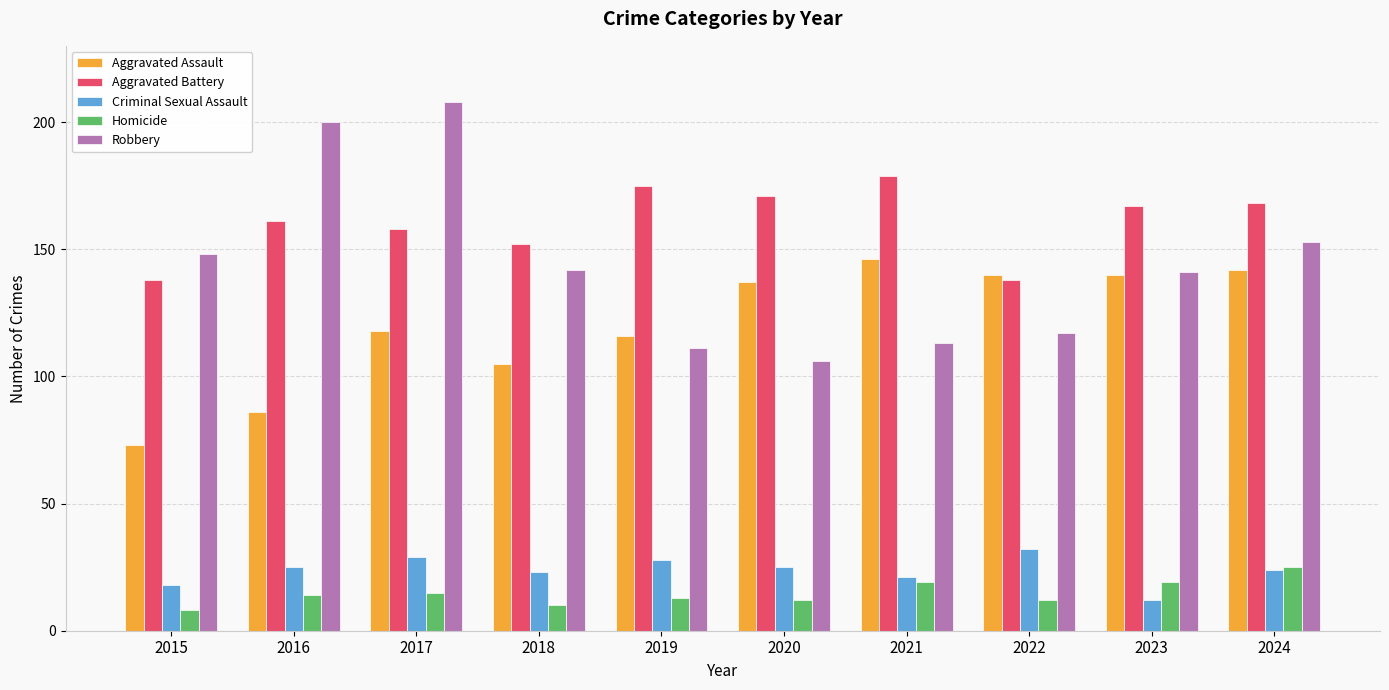

The value of Aggravated Assault at 2024 is 223. True or false?

False